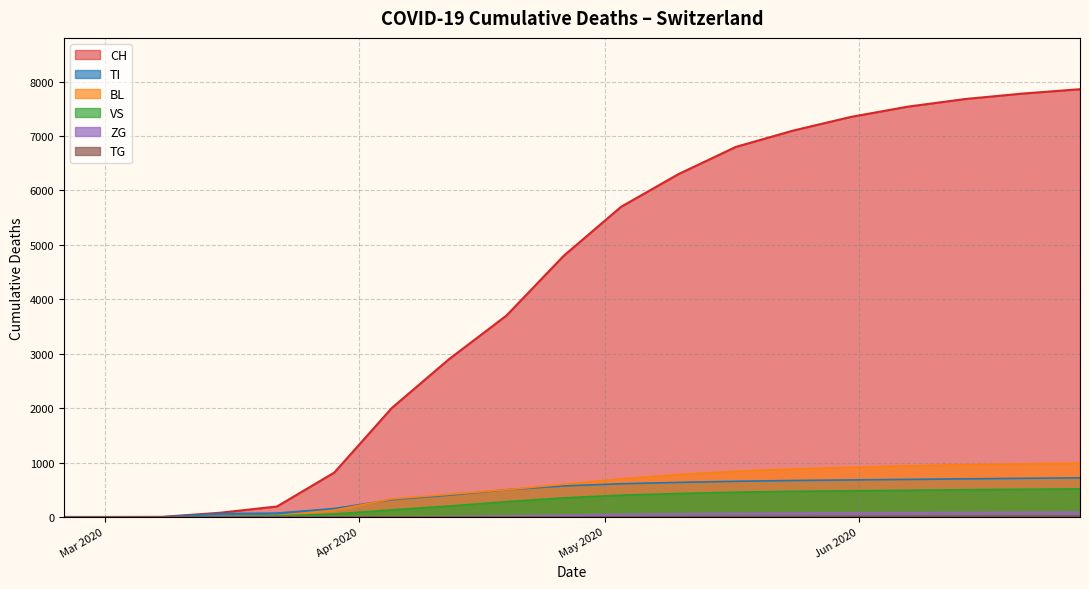

Which series has the widest spread of values?

CH